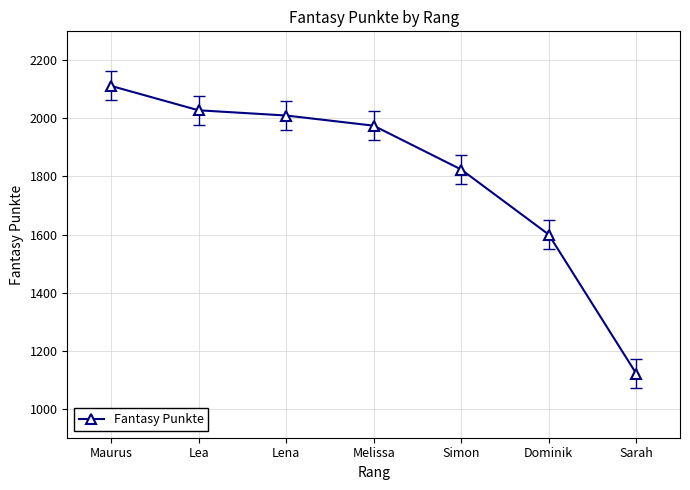

What is the sum of all values?

12670